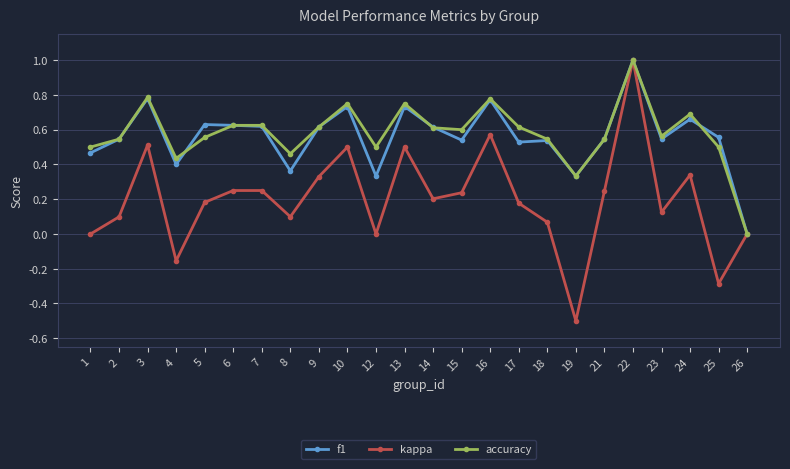

Which label corresponds to the largest value in the chart?

22